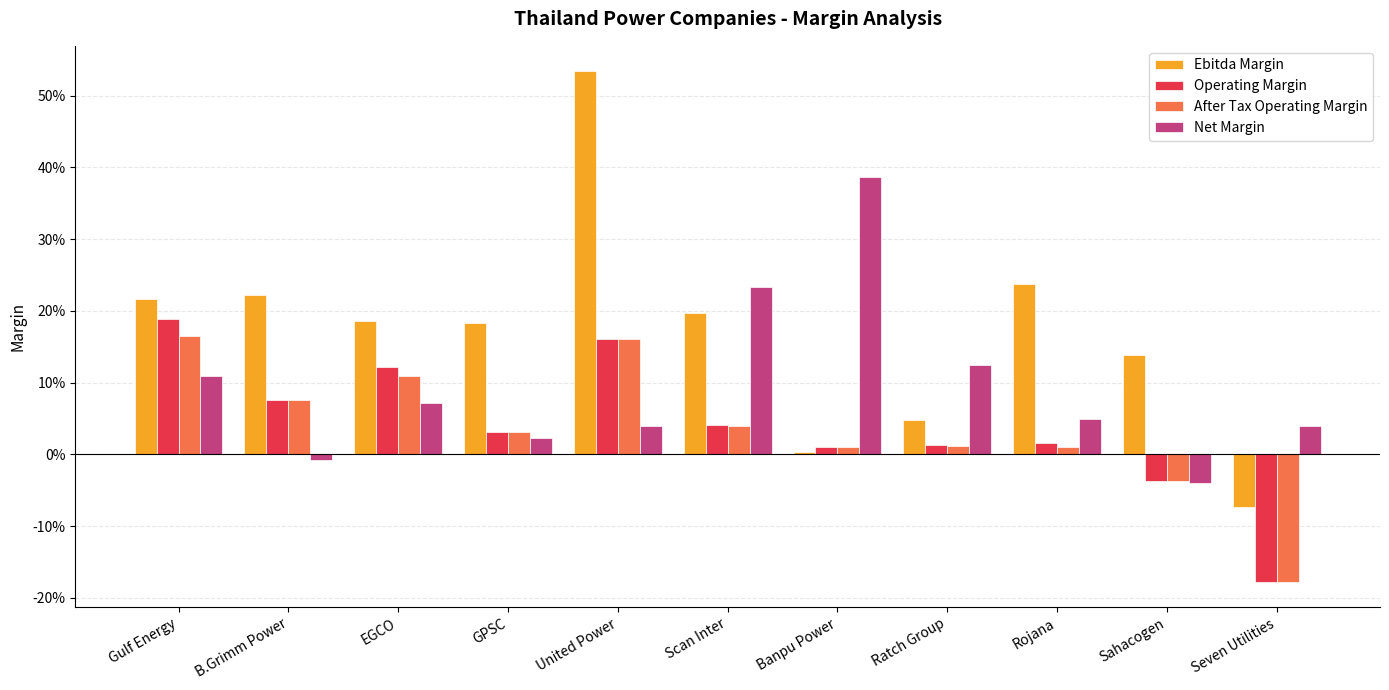

What position from the left is Gulf Energy?

1